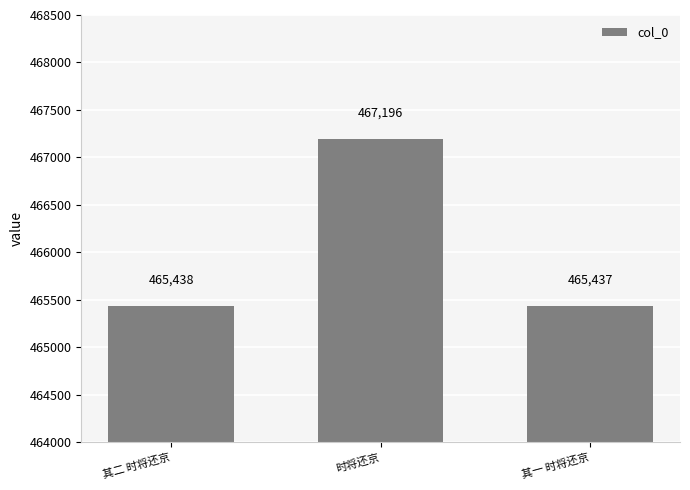

How many data points does each series have?

3